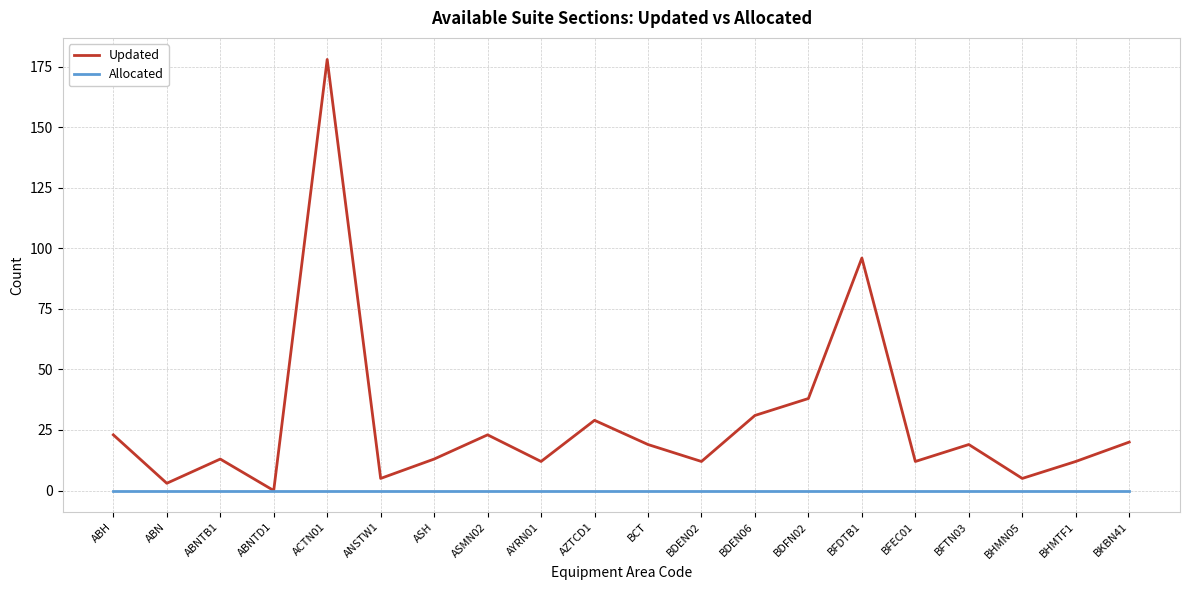

Rank the series by their average value, from highest to lowest.

Updated, Allocated